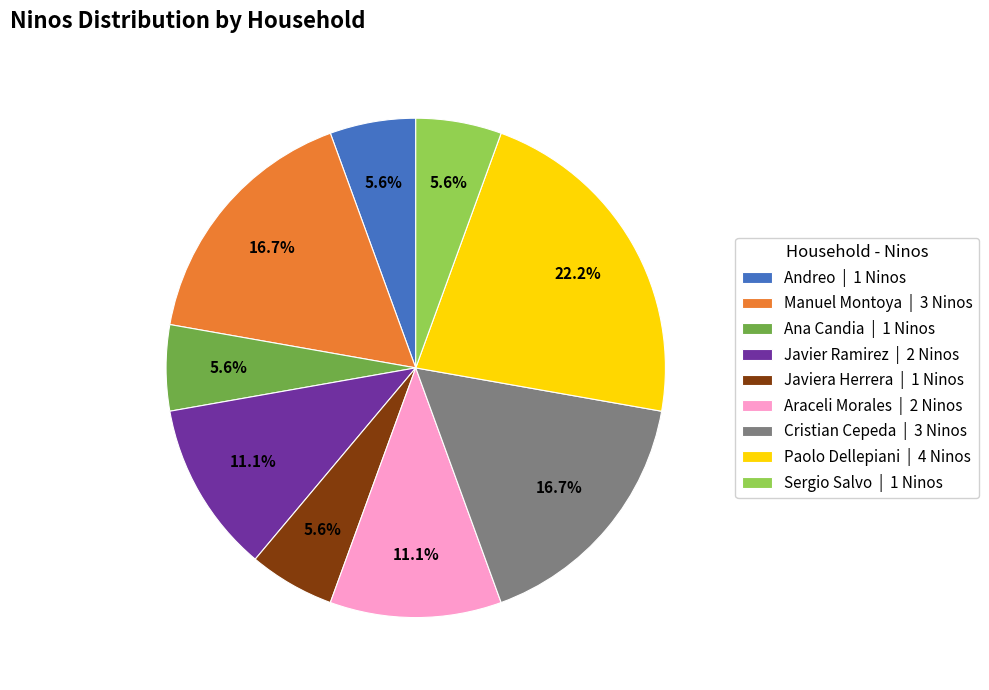

Which slice is the largest?

Paolo Dellepiani | 4 Ninos